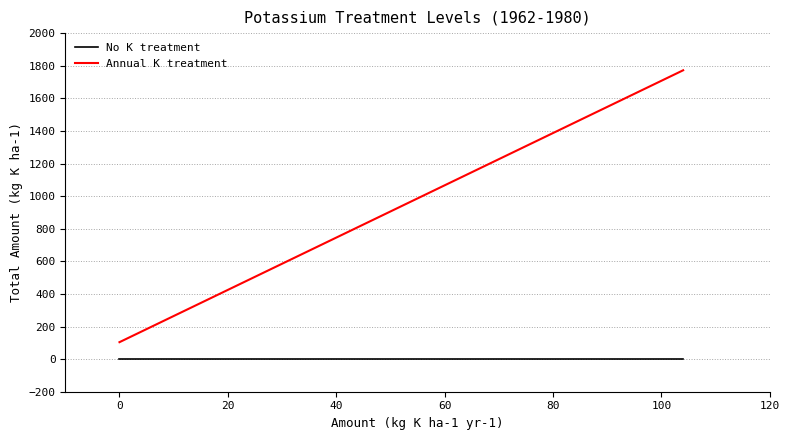

True or false: No K treatment has a value of 0 at 0.

True